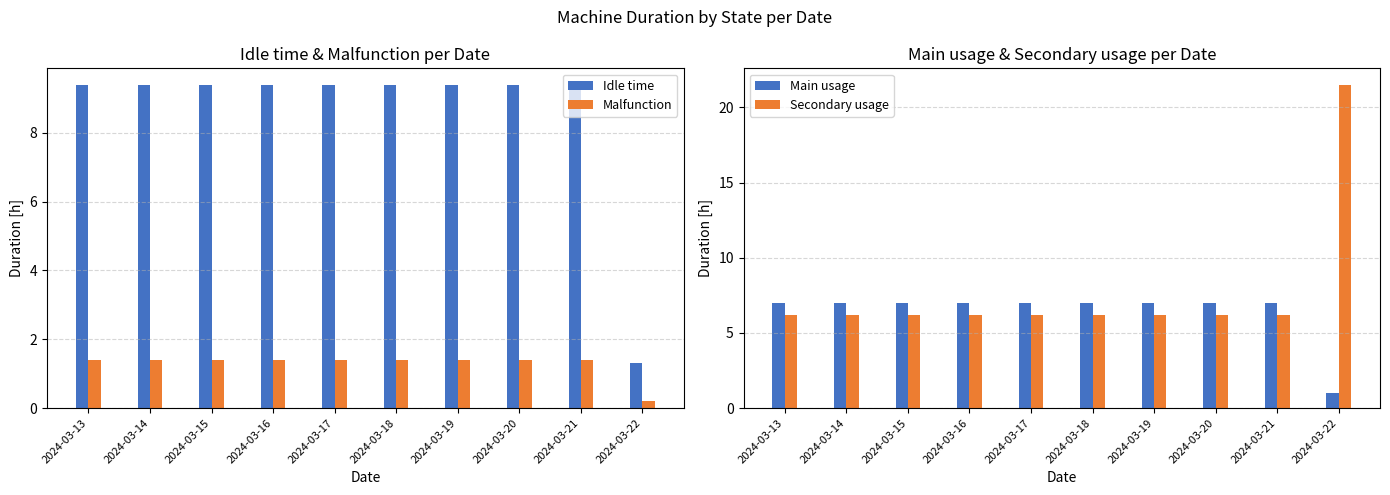

Which series has the widest spread of values?

Secondary usage